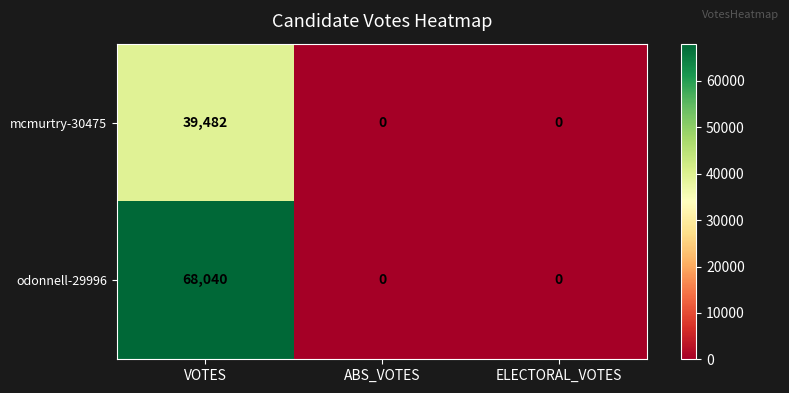

At which category does the chart reach its peak across all series?

VOTES